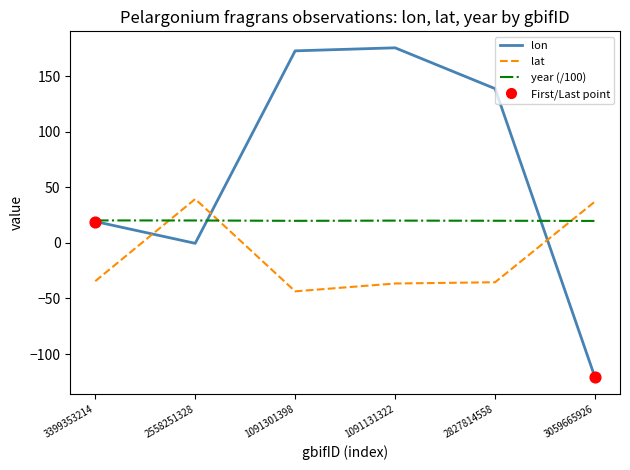

Which series has the largest range (max minus min)?

lon